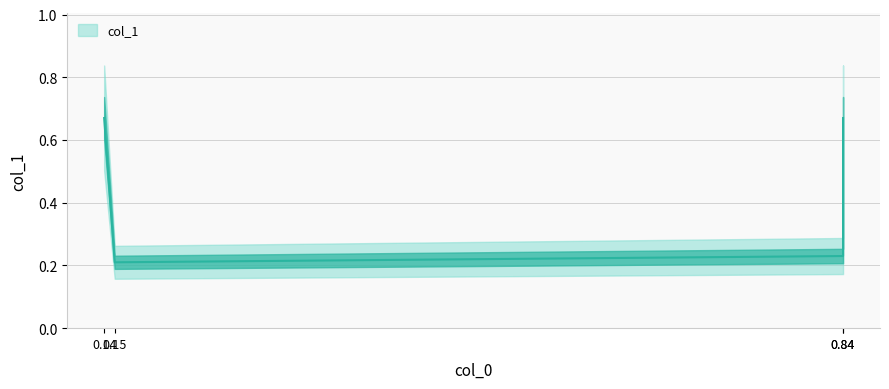

True or false: the data has more than 2 interior local peaks.

False